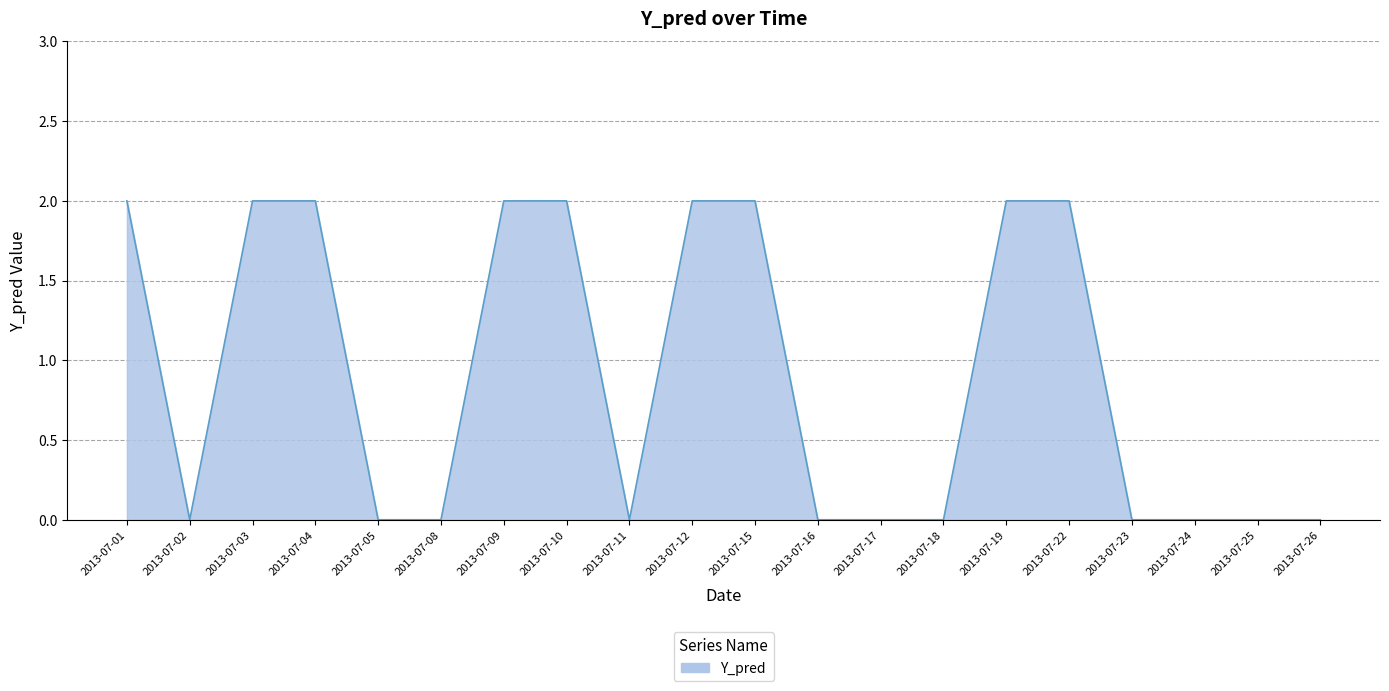

Is it true that the value at 2013-07-10 is 2?

True